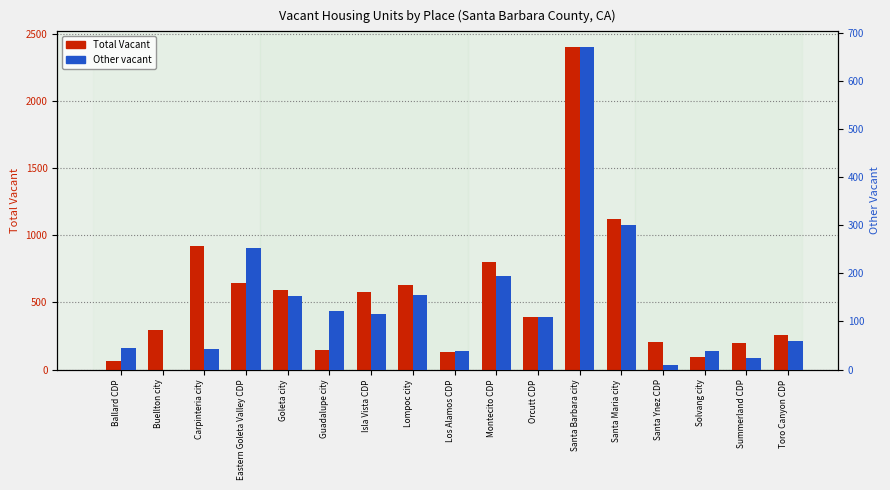

How many data points in Total Vacant are above 393?

8